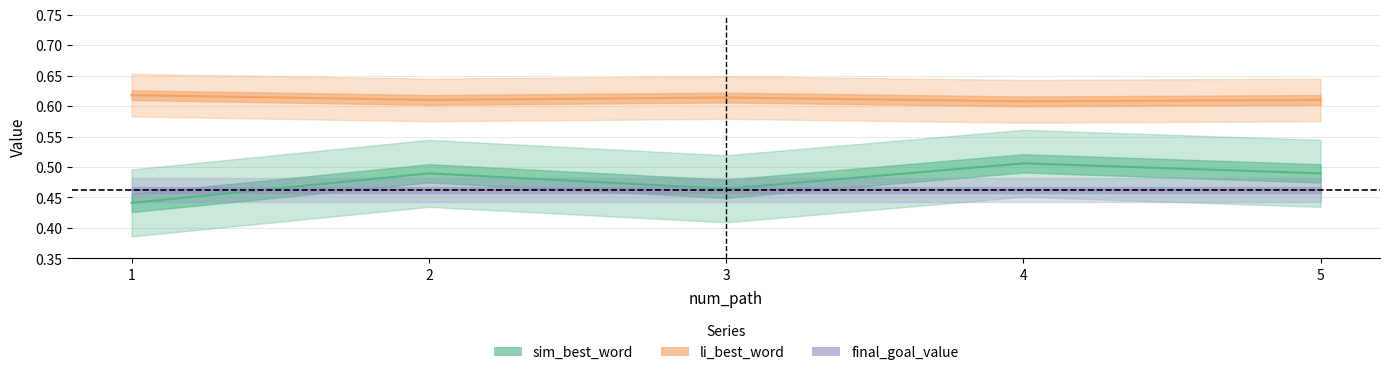

Read the final_goal_value value at 3.

0.5